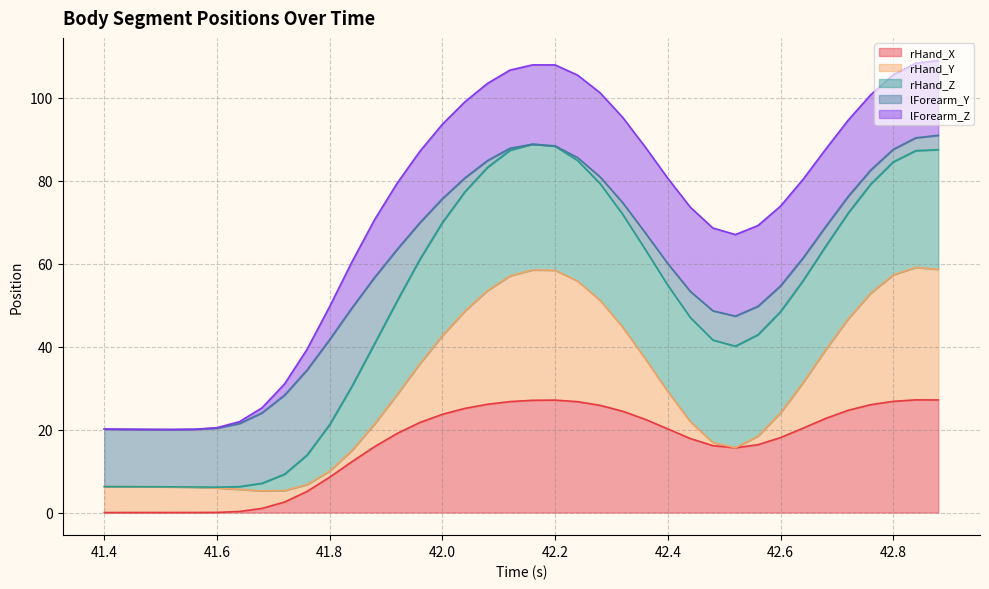

What is the highest value of the rHand_X series?

27.2